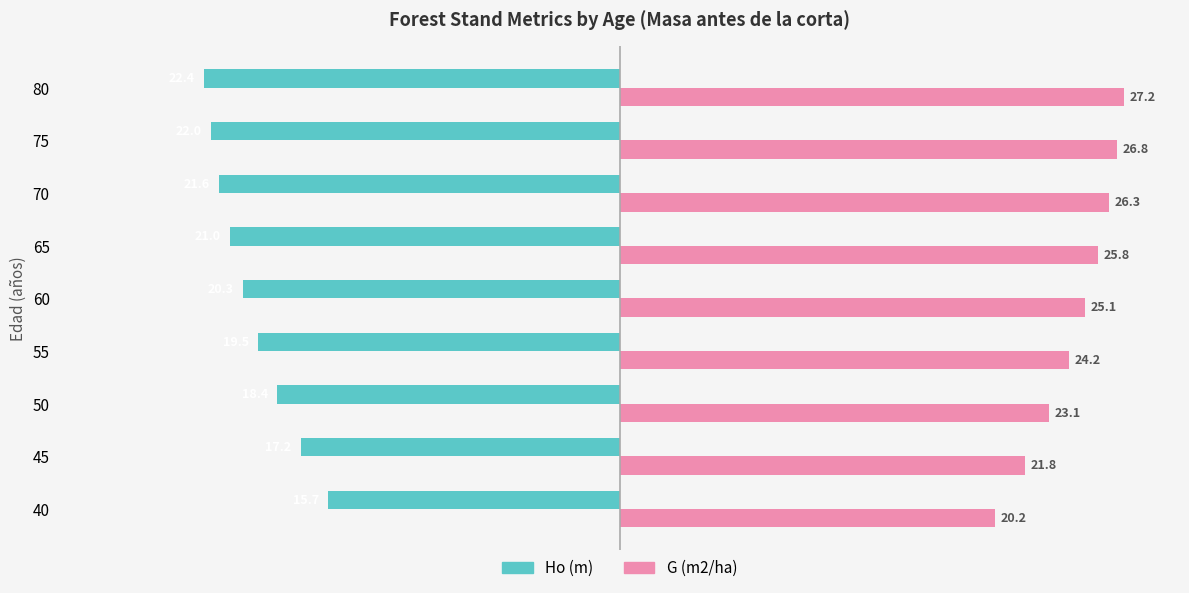

True or false: Ho (m) has a value of -17.2 at 45.

True